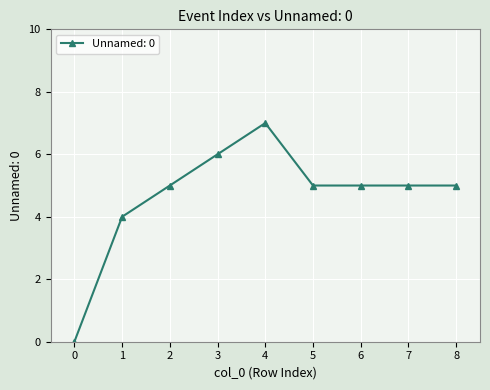

Reading left to right, extract all data points from this chart.

0=0	1=4	2=5	3=6	4=7	5=5	6=5	7=5	8=5